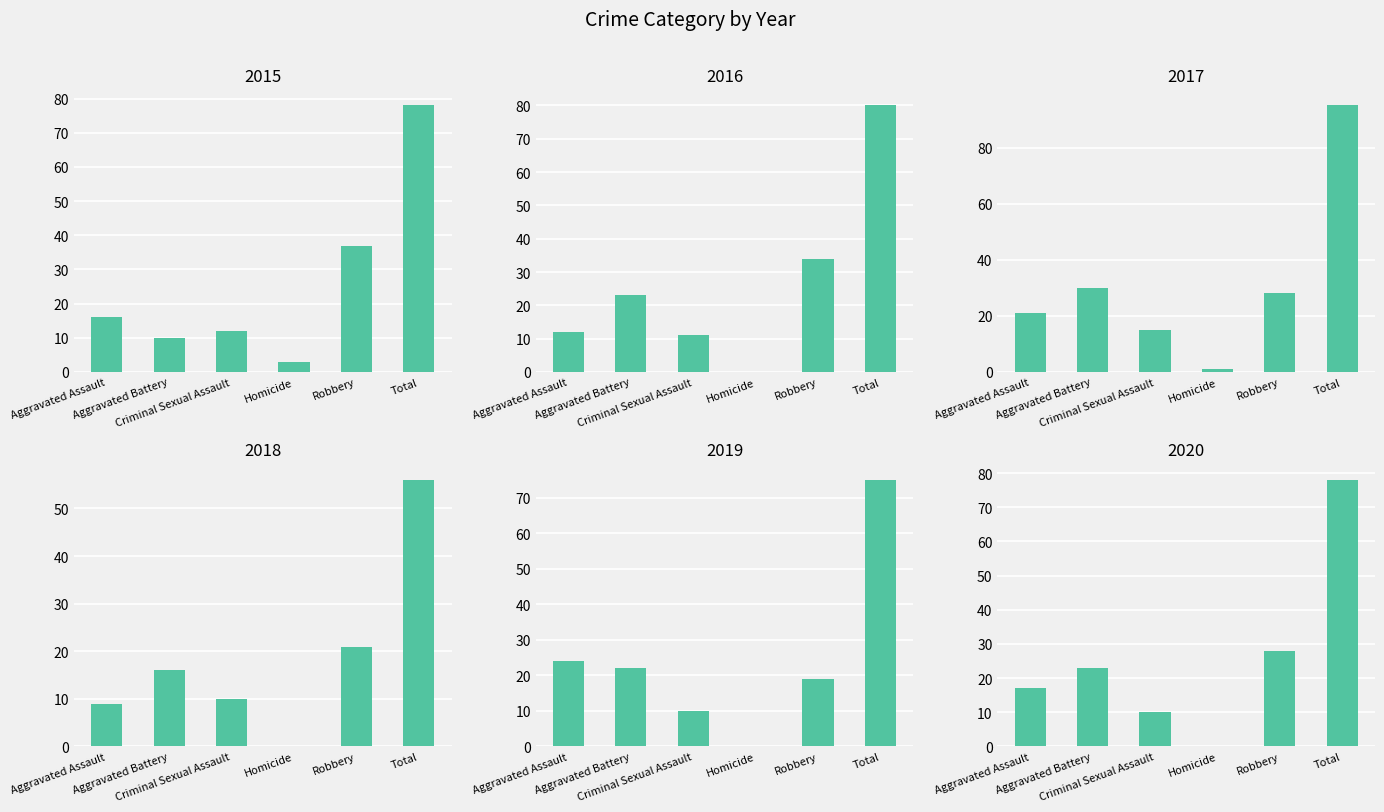

Does the chart contain stacked bars?

No